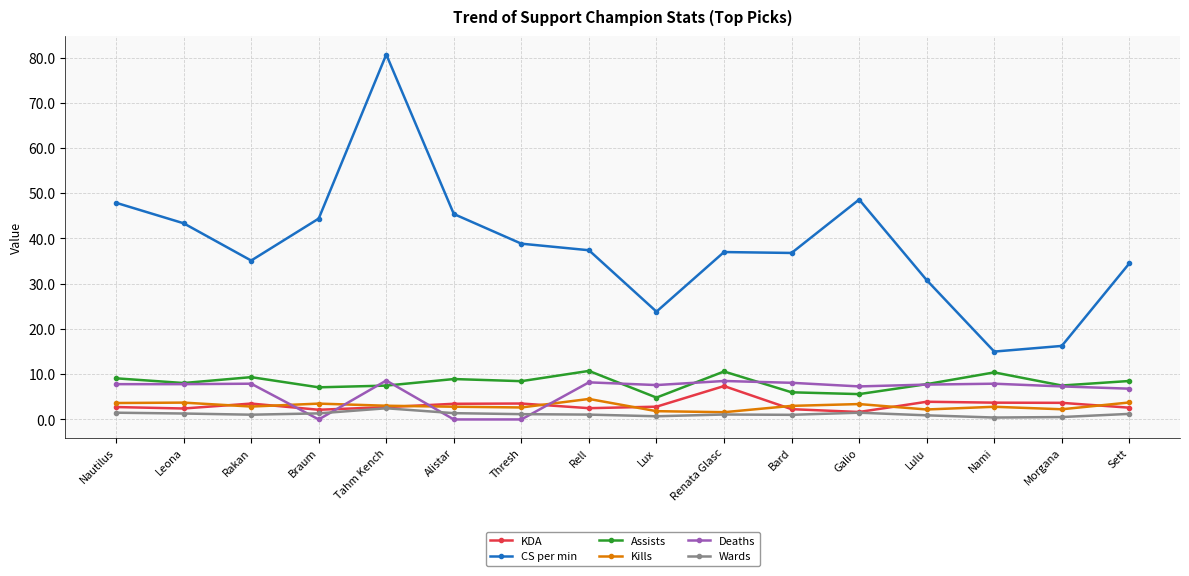

Which series ends up on top after the final intersection of Kills and Deaths?

Deaths